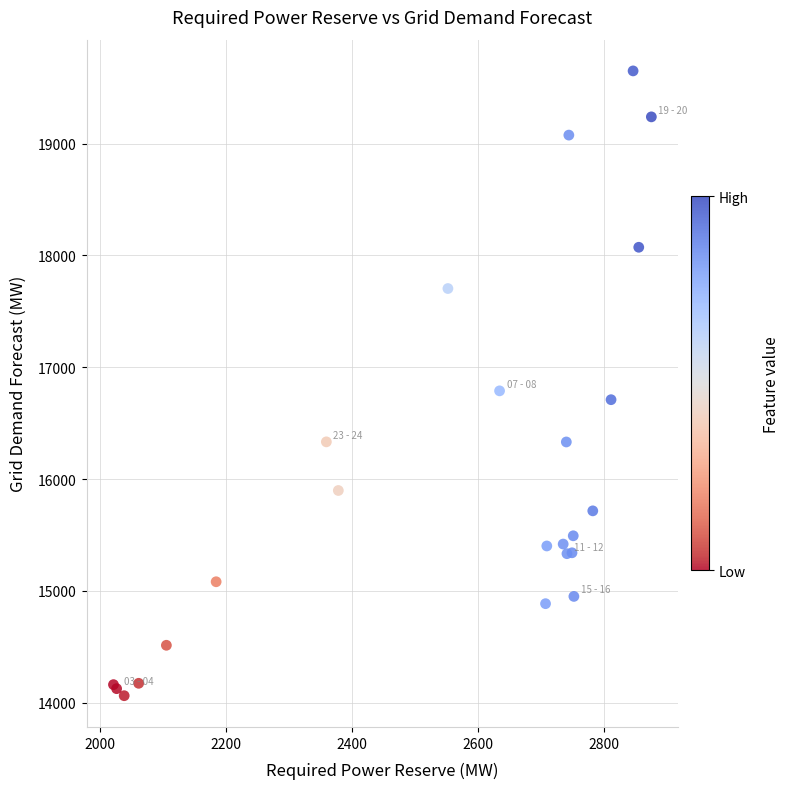

What Y value in the scatter plot is closest to 16856?

16789